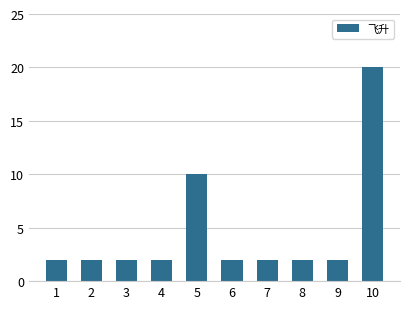

Which has a higher value, 5 or 4?

5